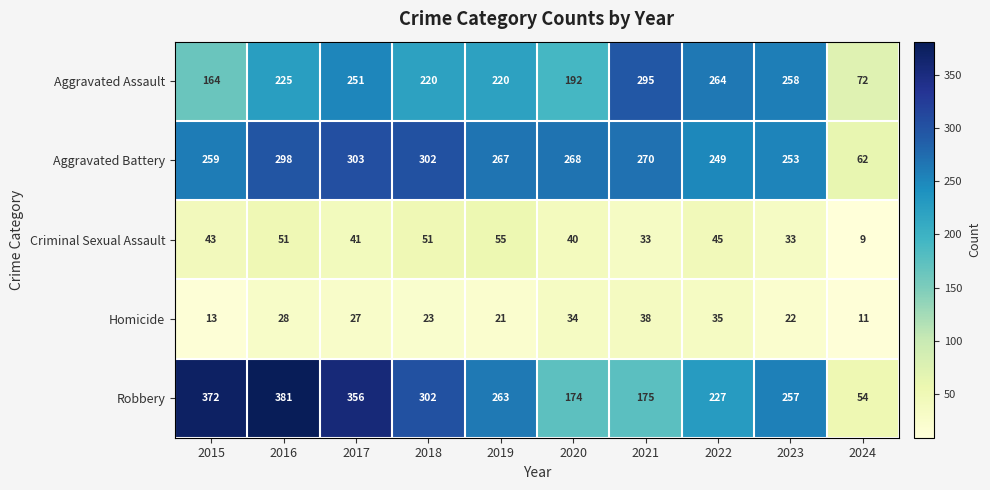

The value of Aggravated Assault at 2015 is 164. True or false?

True